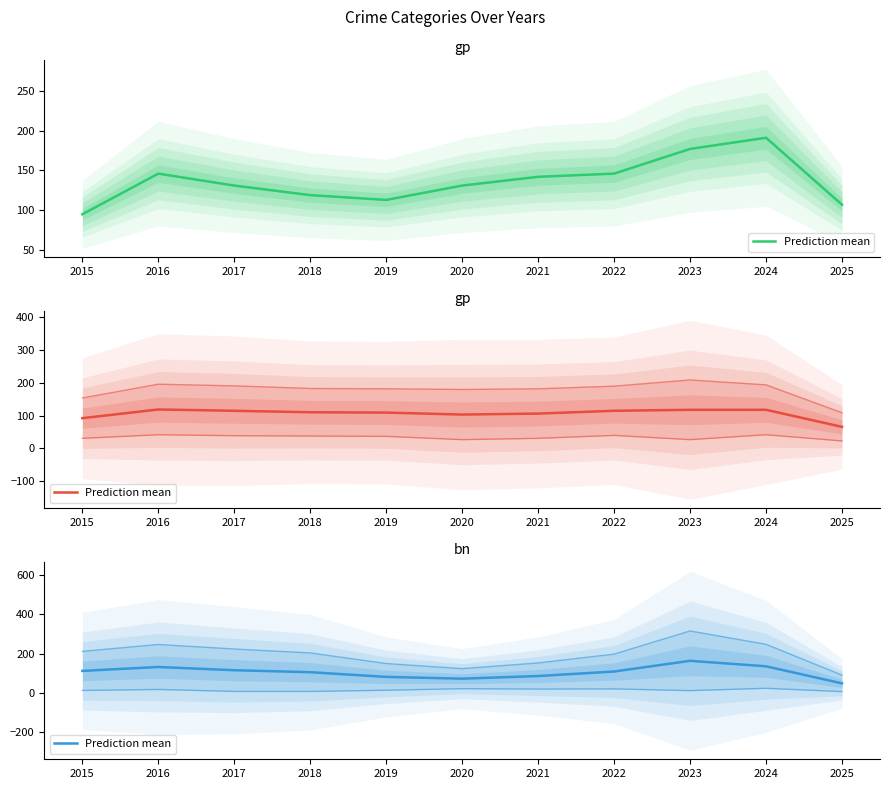

What is the change in value from 2023 to 2025?

-115.0